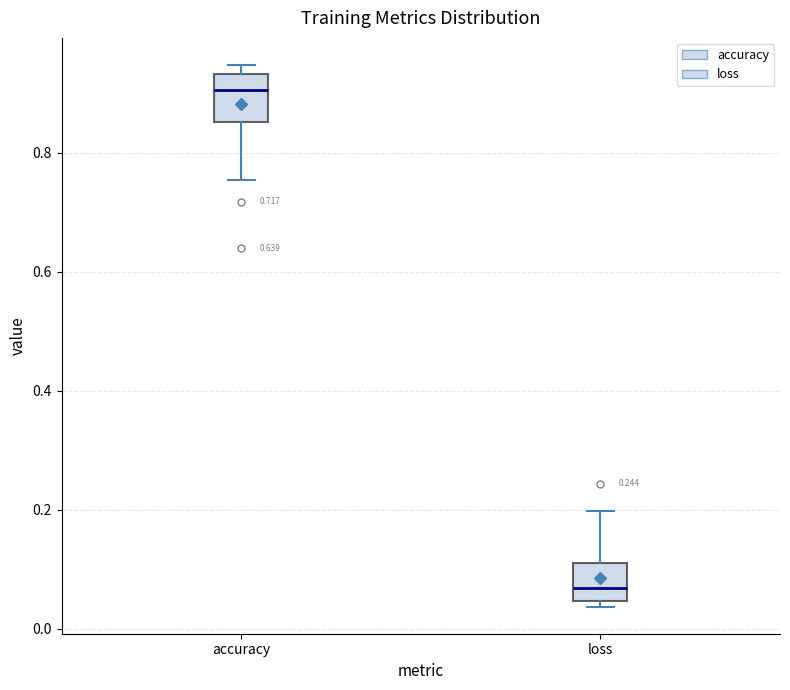

Which box has the lowest median line?

loss